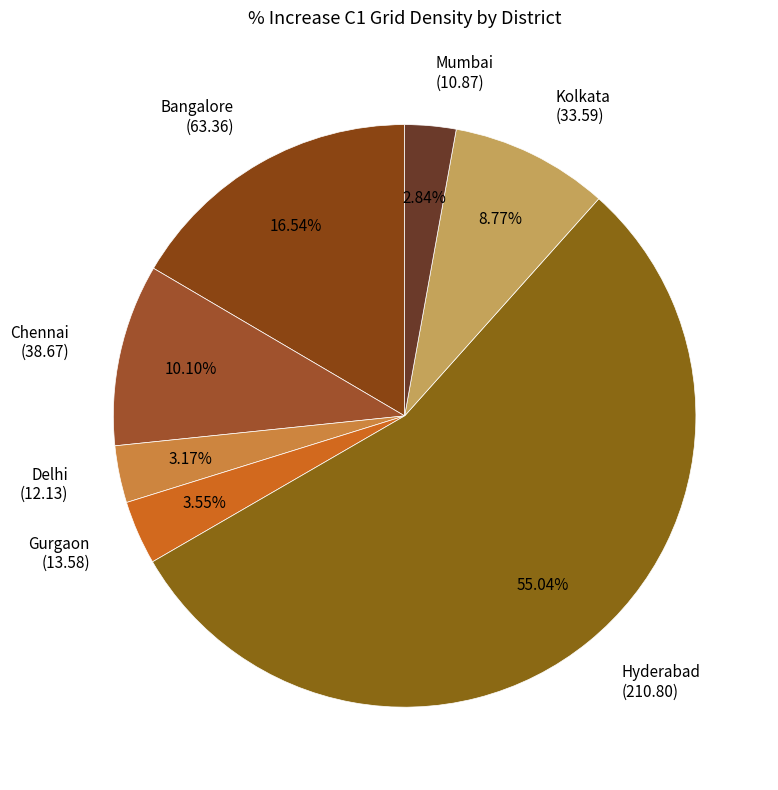

How many segments does this pie chart have?

7